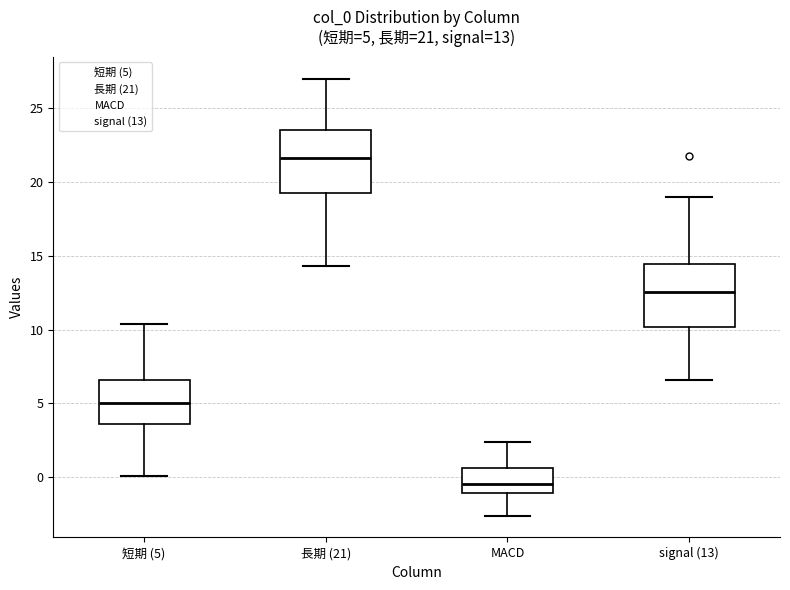

Which box's median line is the highest?

長期 (21)